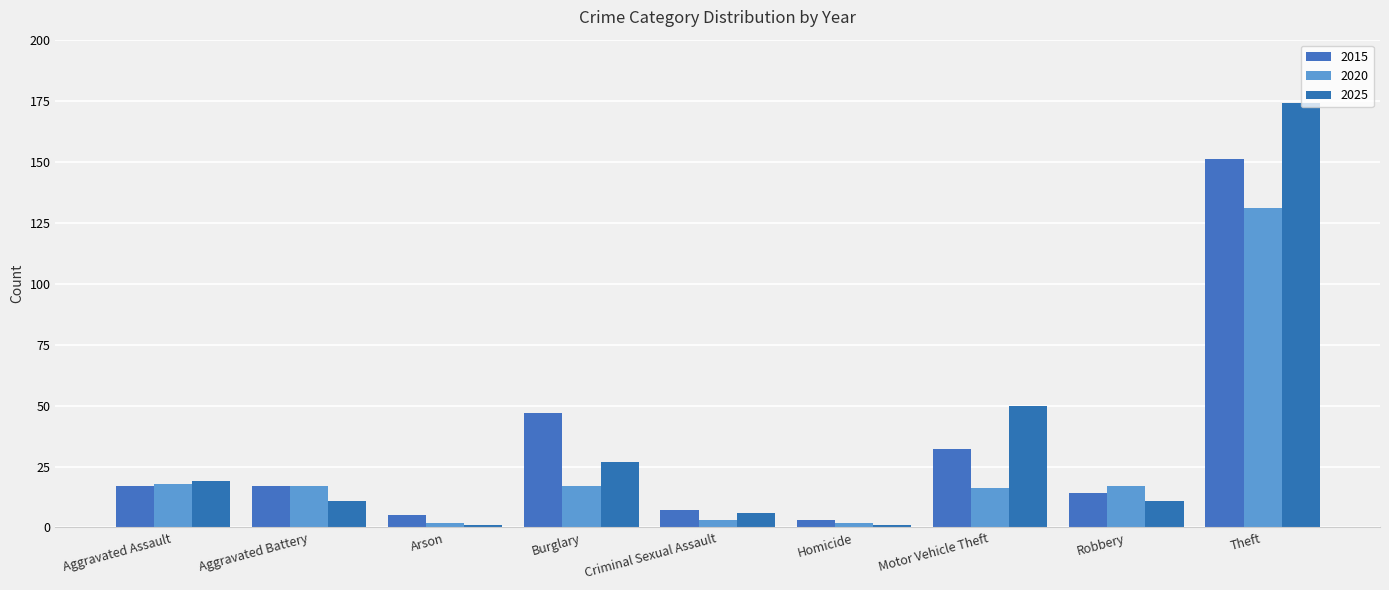

At which label is 2015 closest to 77?

Burglary